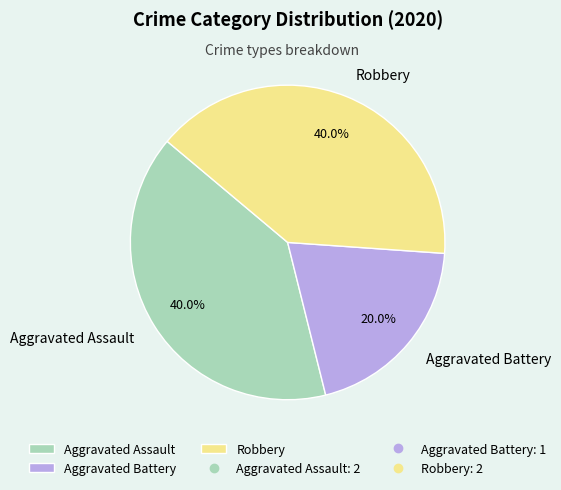

What is the smallest slice in the pie chart?

Aggravated Battery